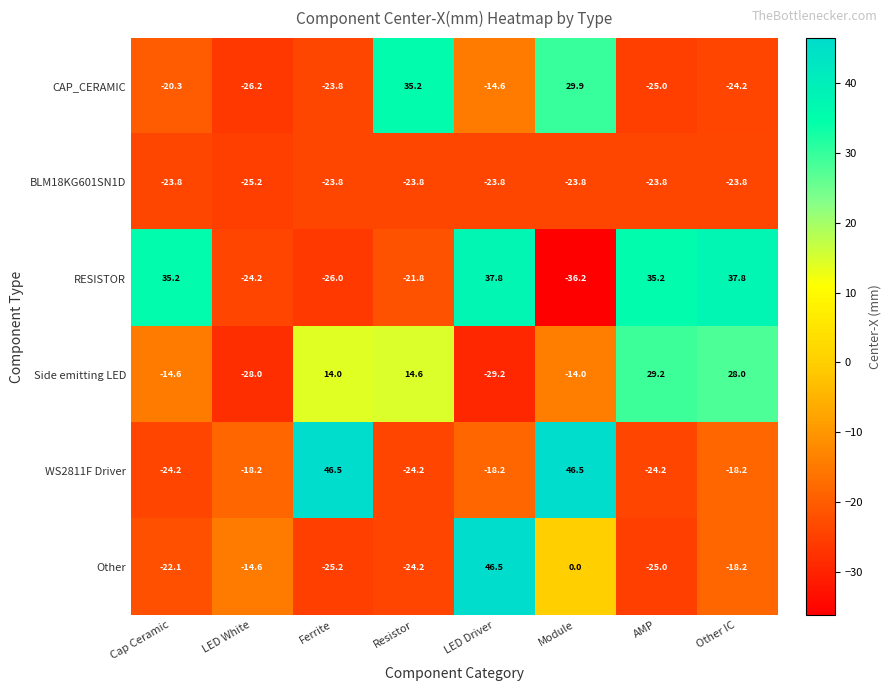

The Other series shows 0.0 at Module. True or false?

True